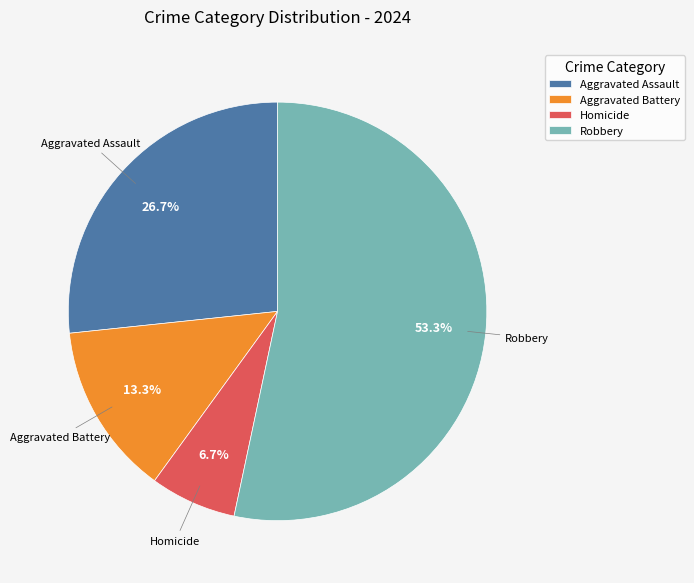

To the nearest percent, what portion does Homicide represent?

7%